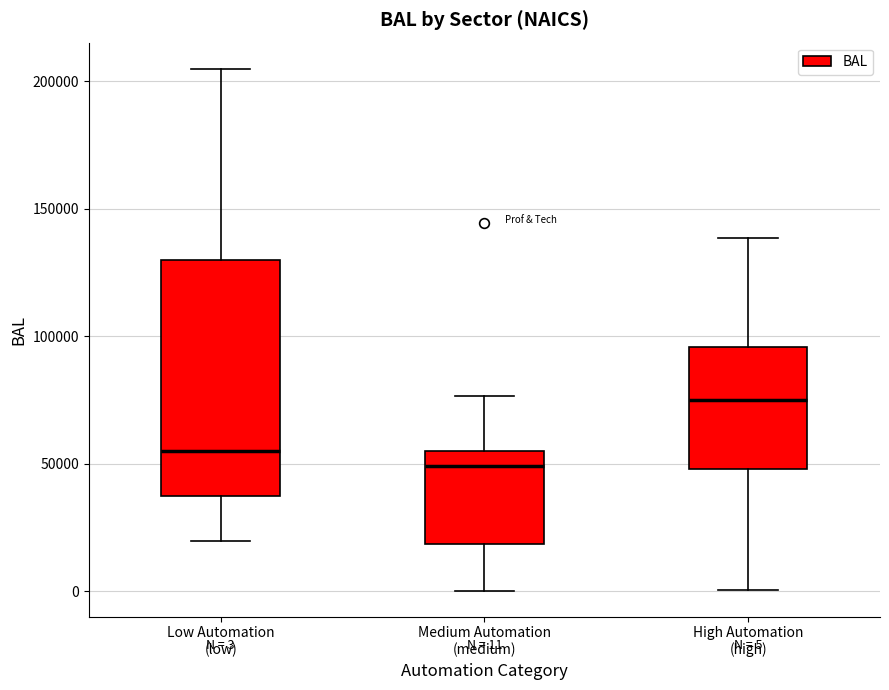

Which box is the tallest, from its lower edge to its upper edge?

Low Automation (low)